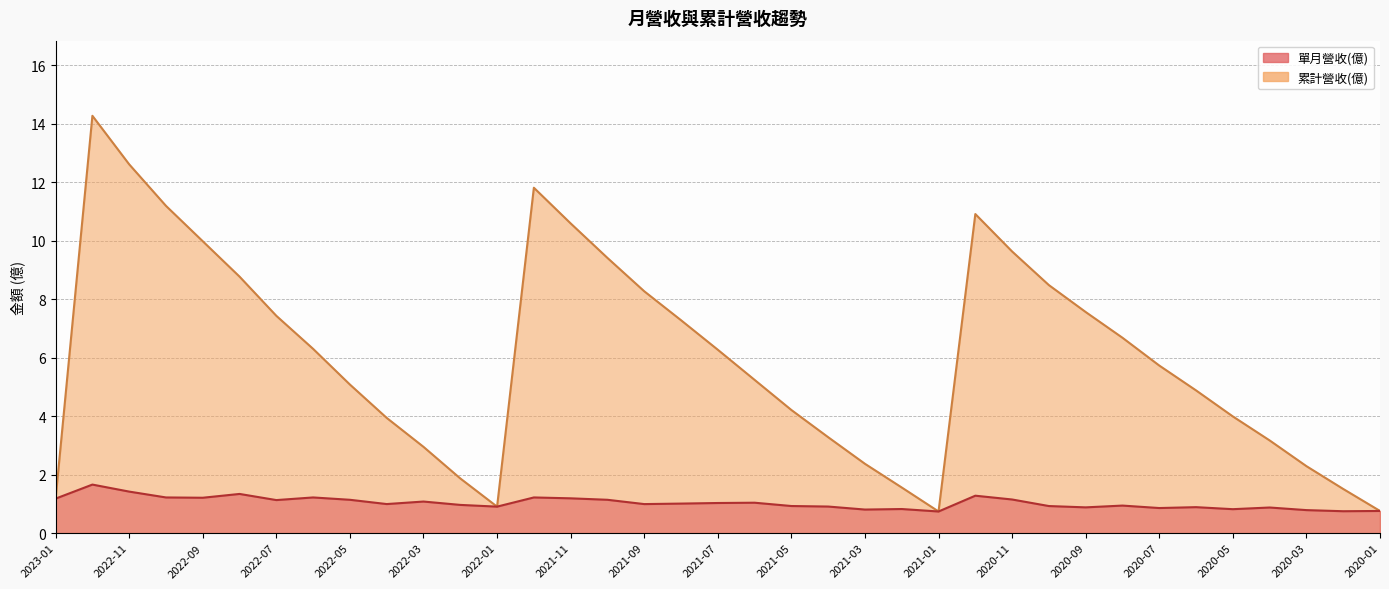

What is the total value across all series at 2022-08?

10.1